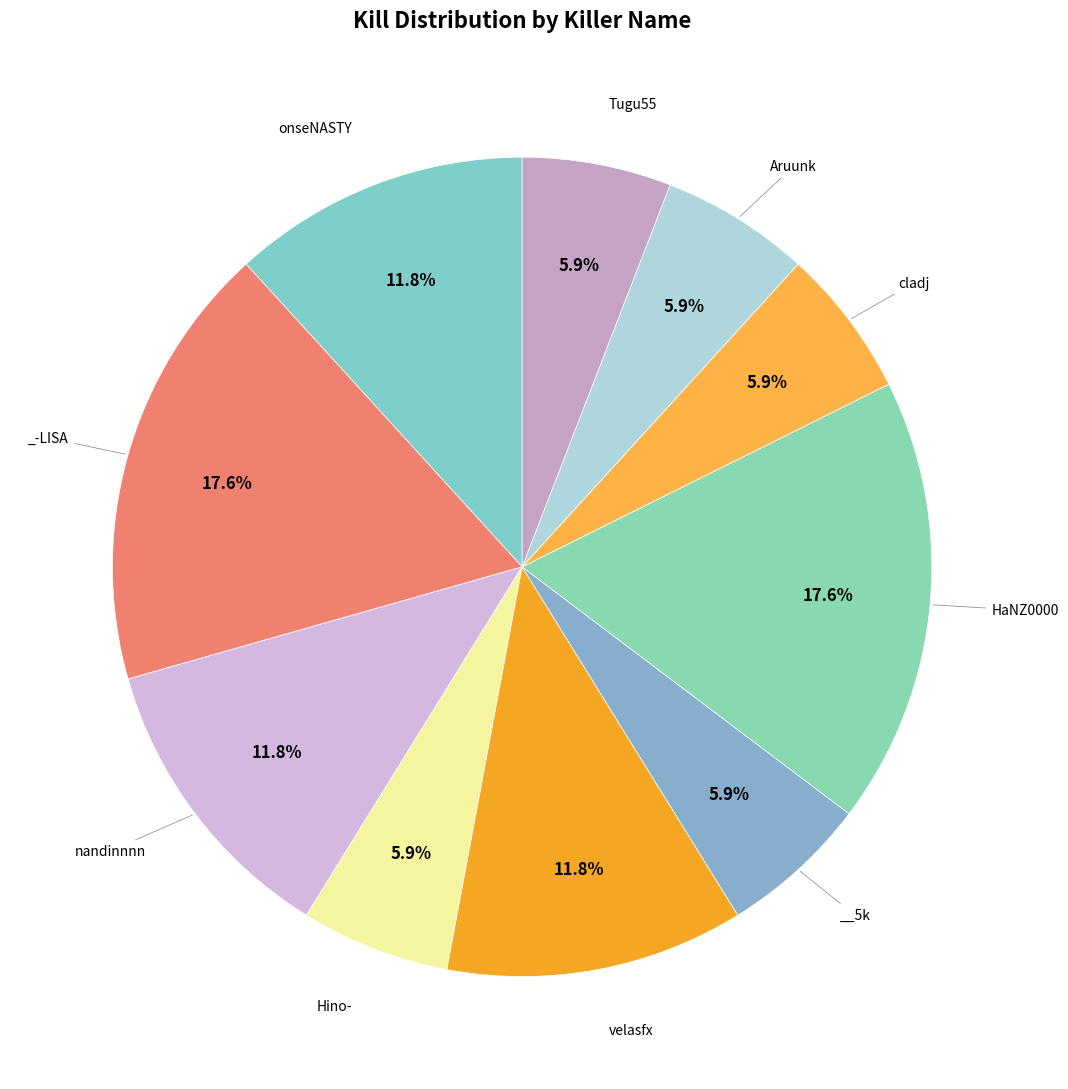

How many slices are in this pie chart?

10